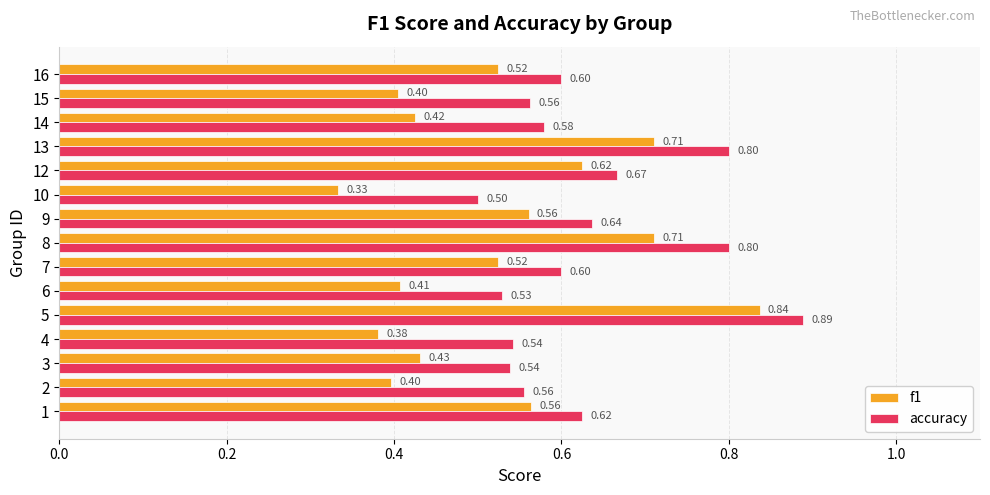

What is the difference between the f1 values at 4 and 5?

0.5